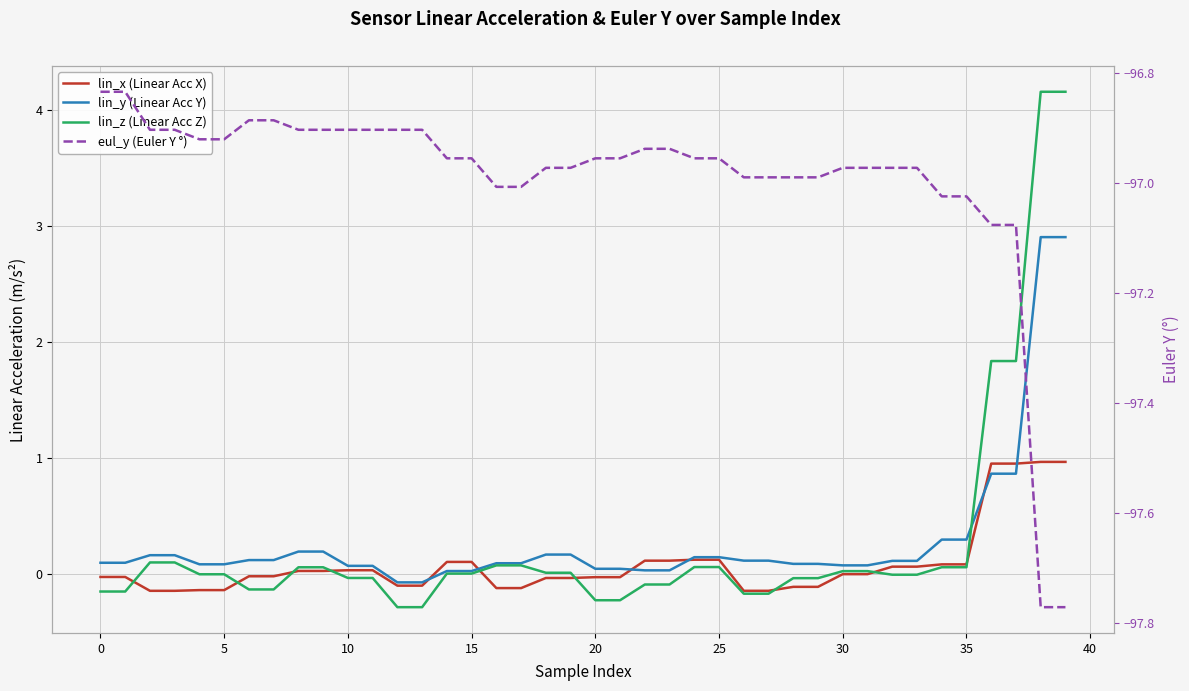

Does the chart display data point markers on the line(s)?

No